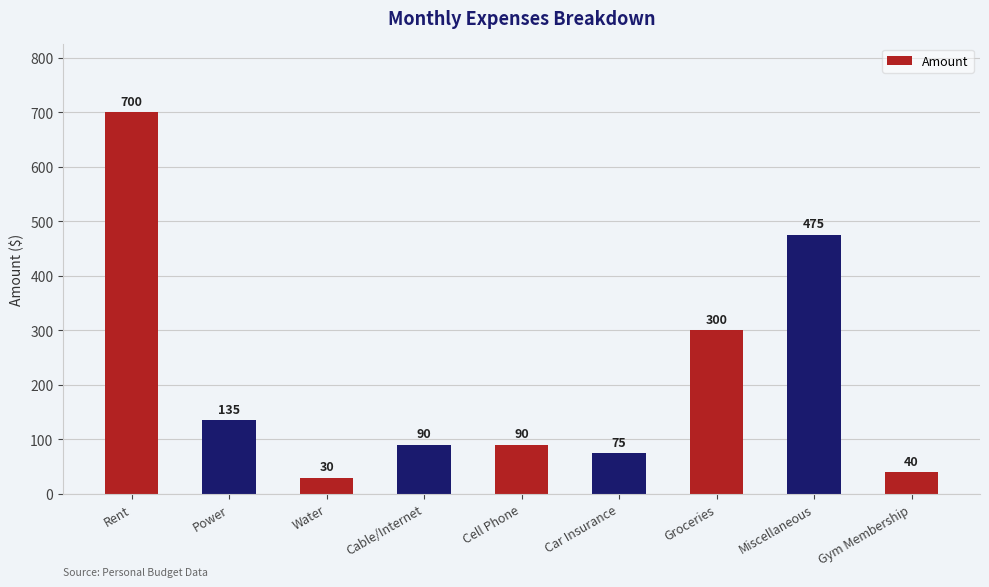

Are the bars grouped side by side (vs. stacked)?

No